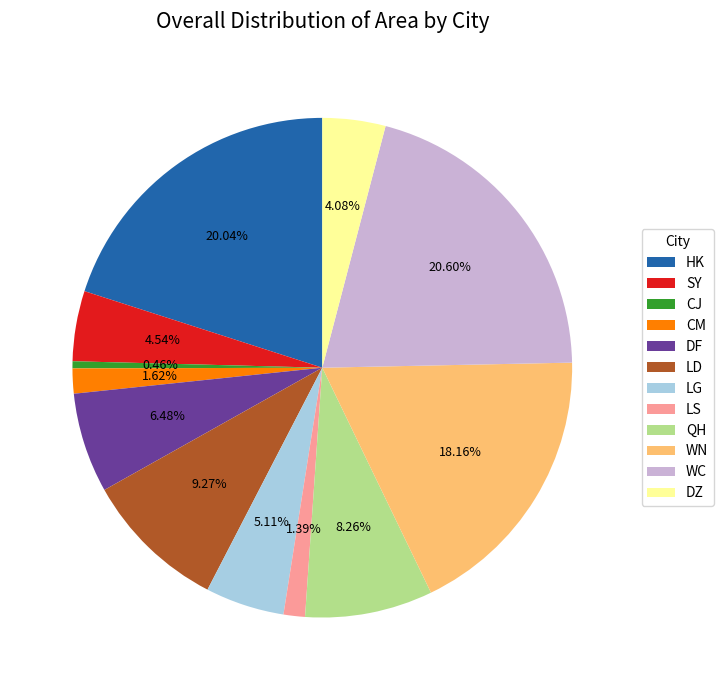

True or false: DZ accounts for 4% of the total.

True